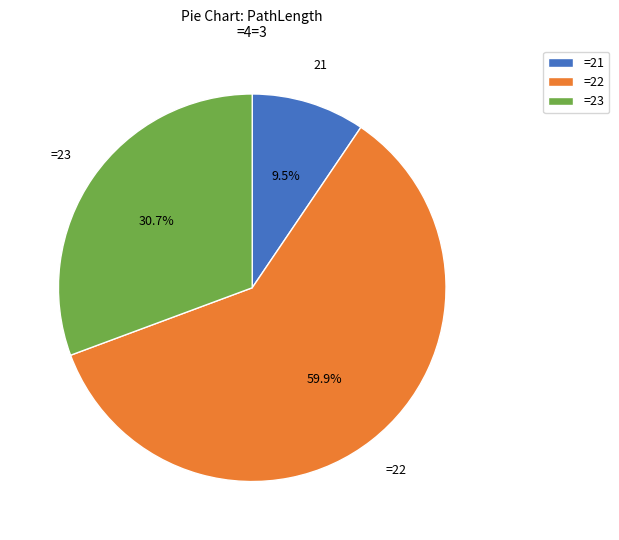

How many segments does this pie chart have?

3